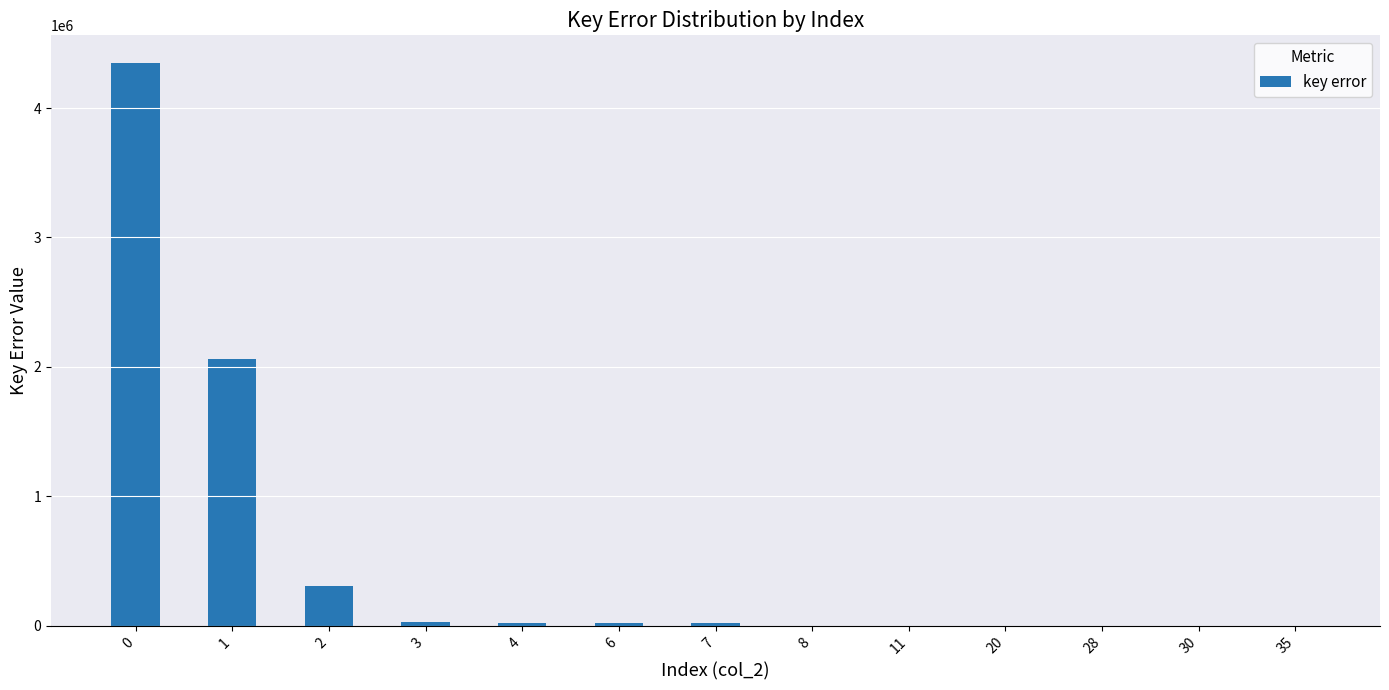

True or false: the data shows 23922 at 4.

True